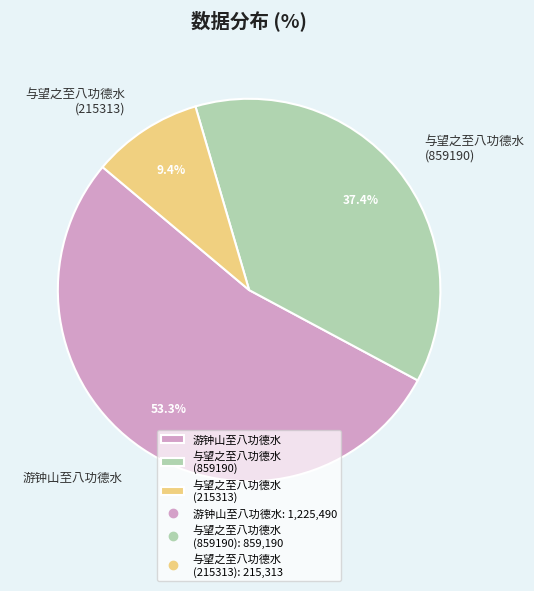

What is the smallest slice in the pie chart?

与望之至八功德水 (215313)